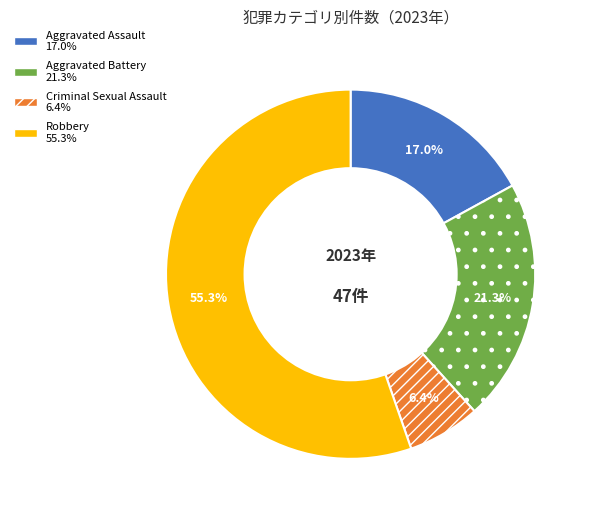

What percentage is the Aggravated Battery slice, to the nearest percent?

21%